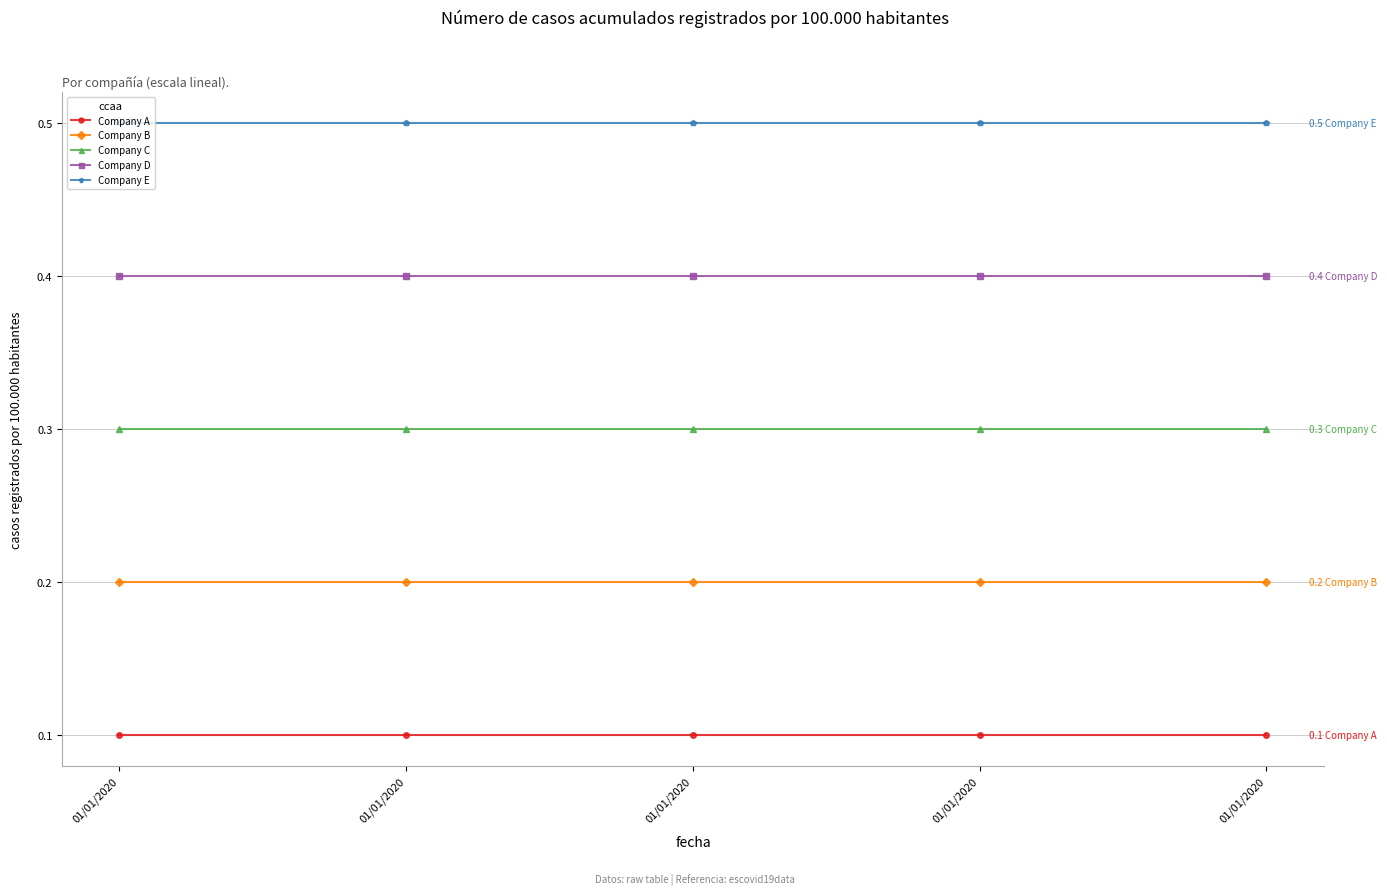

How many lines are shown in the chart?

5